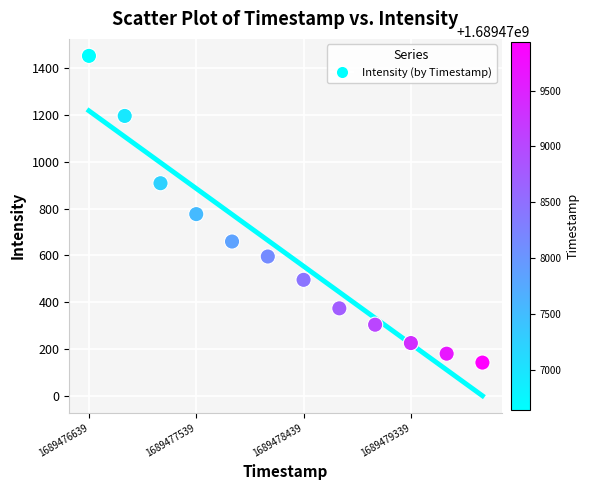

What is the average X value?

1689478289.0